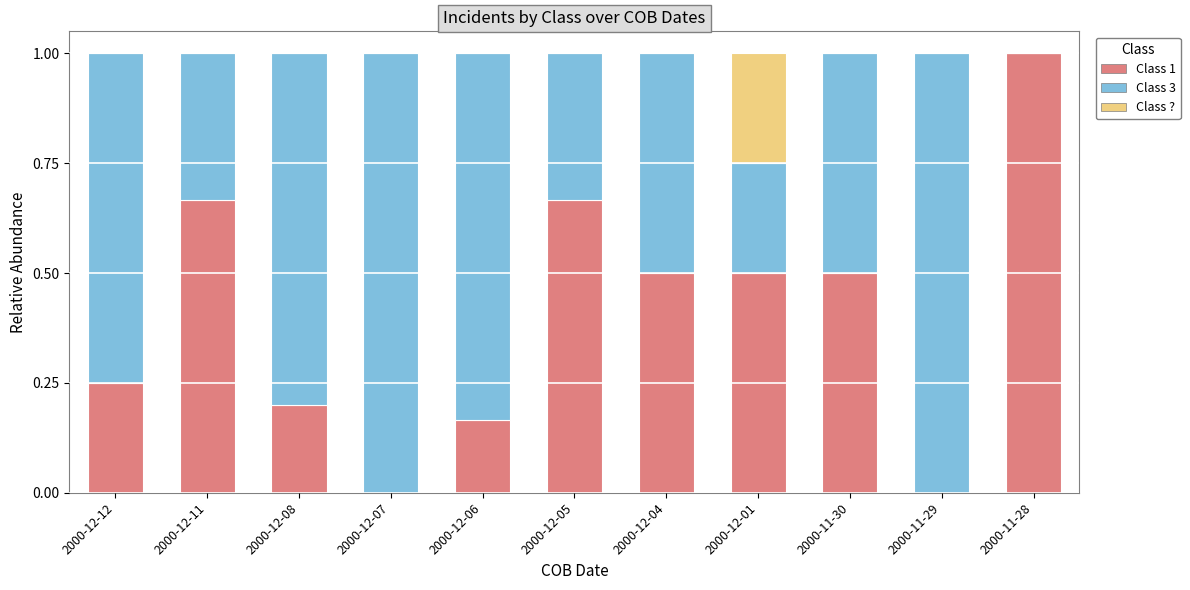

The value of Class 1 at 2000-11-30 is 0.5. True or false?

True